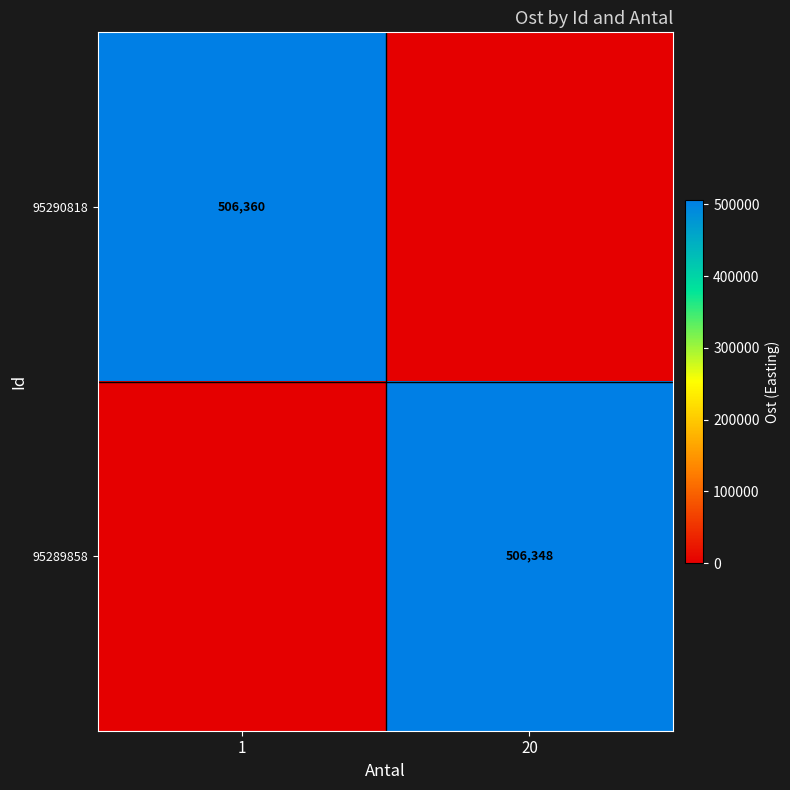

The value of 95289858 at 20 is 506348. True or false?

True